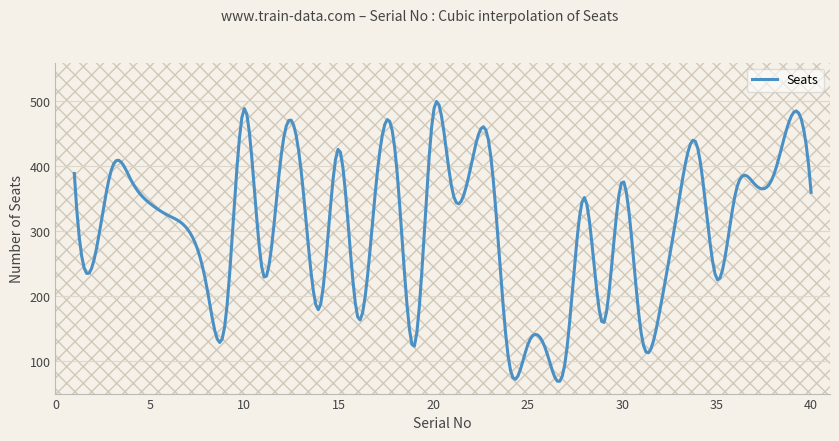

What is the smallest value displayed?

69.0